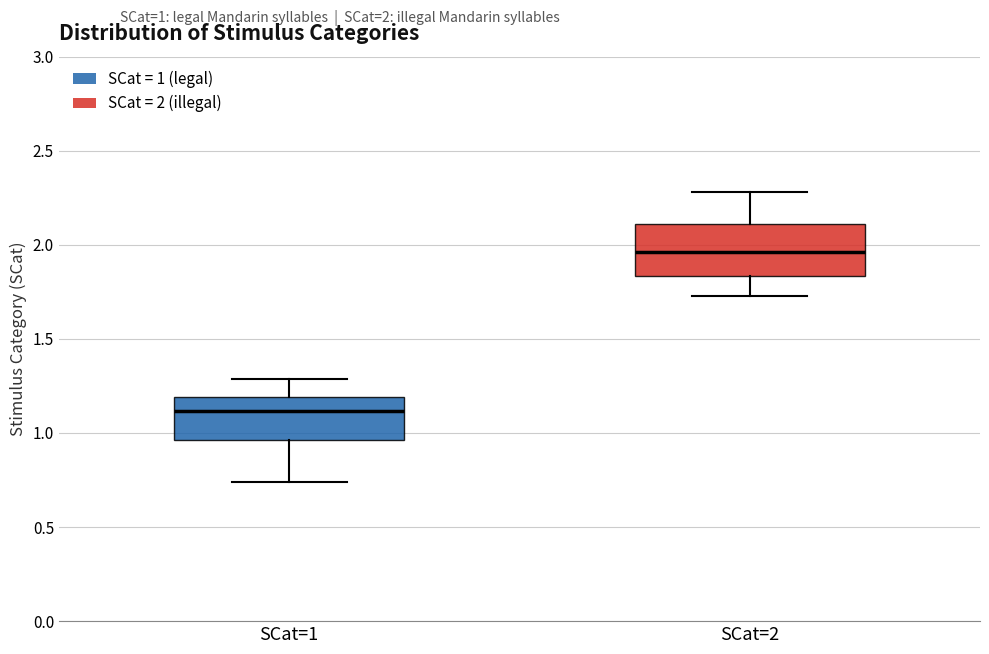

Which box's median line is the lowest?

SCat=1